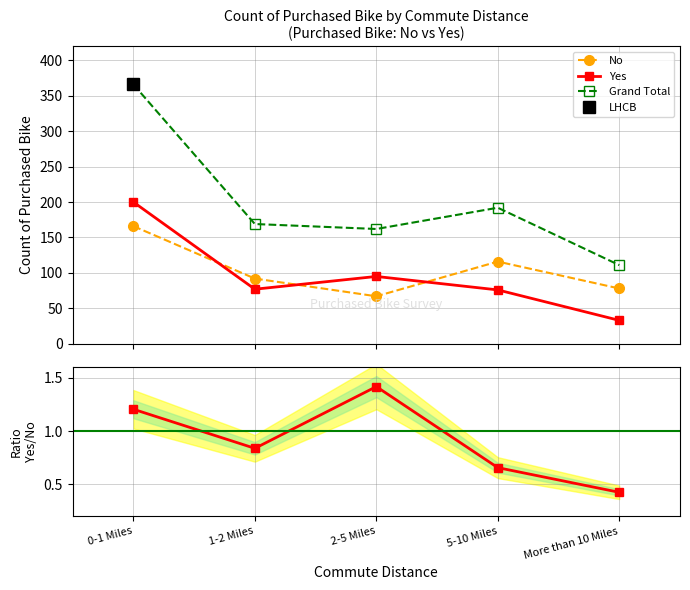

Which series changed the most between 1-2 Miles and More than 10 Miles?

Grand Total